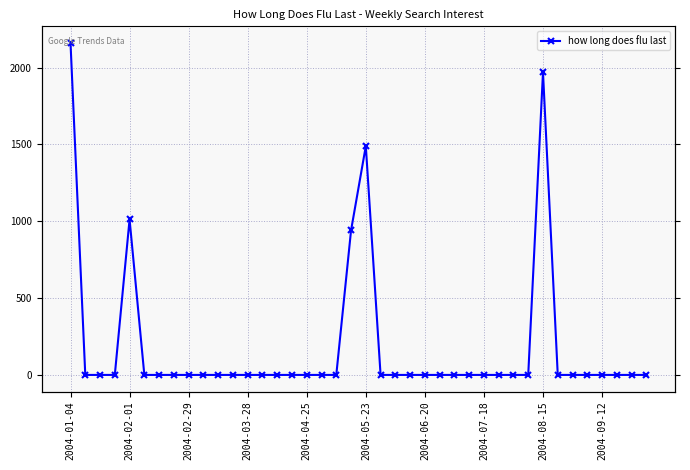

How many distinct data groups are displayed?

1